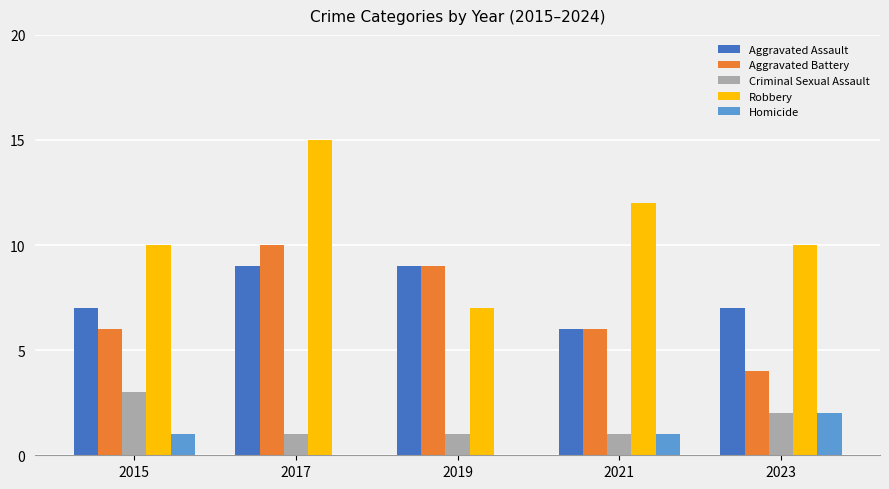

What is the sum of the Aggravated Assault values at 2019 and 2015?

16